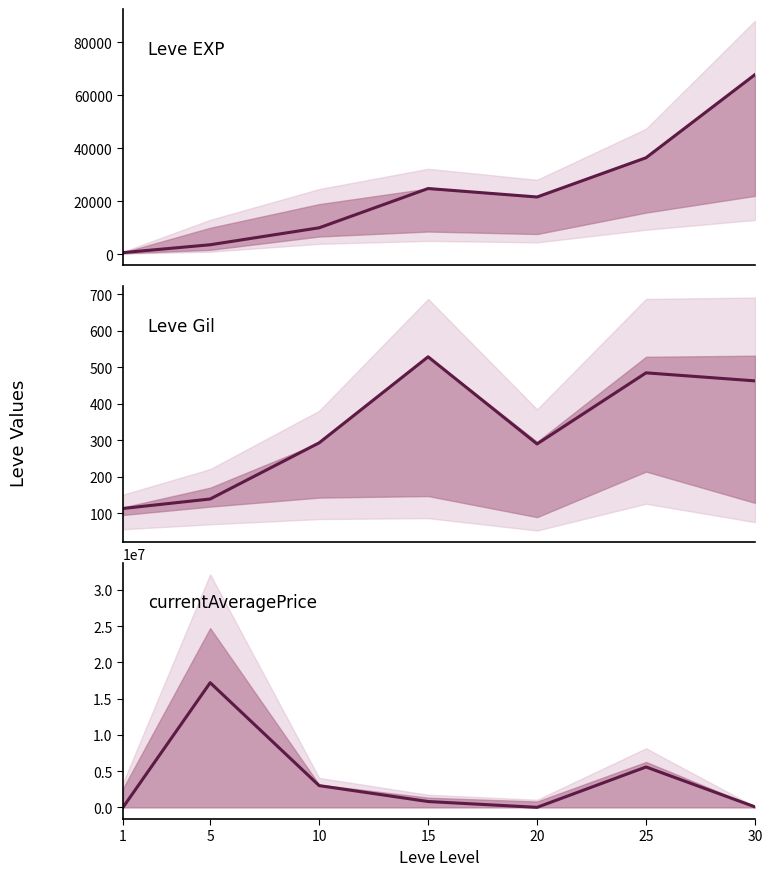

What is the difference between the second highest and second lowest values in the Leve EXP series?

32790.0